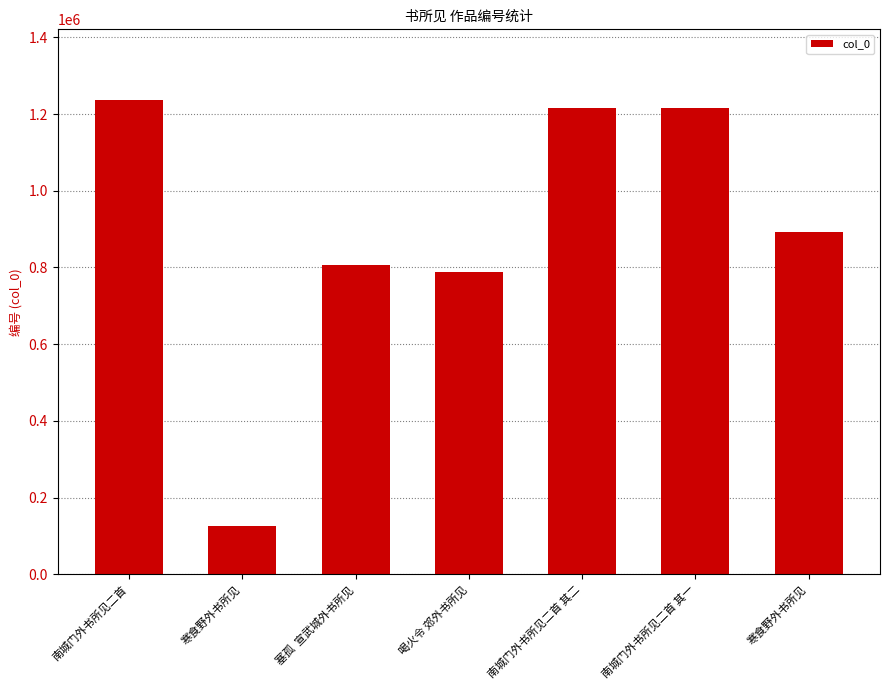

What is the smallest value displayed?

124853